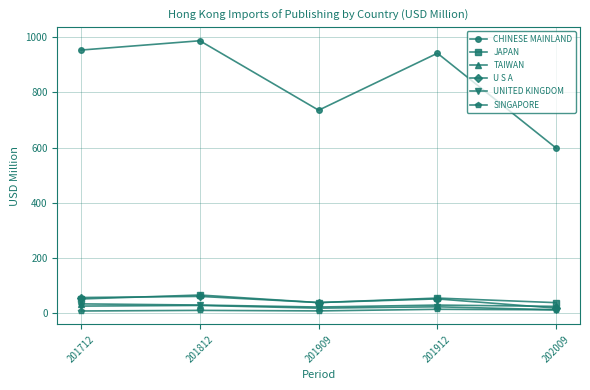

What is the difference between the second highest and second lowest values in the UNITED KINGDOM series?

7.5